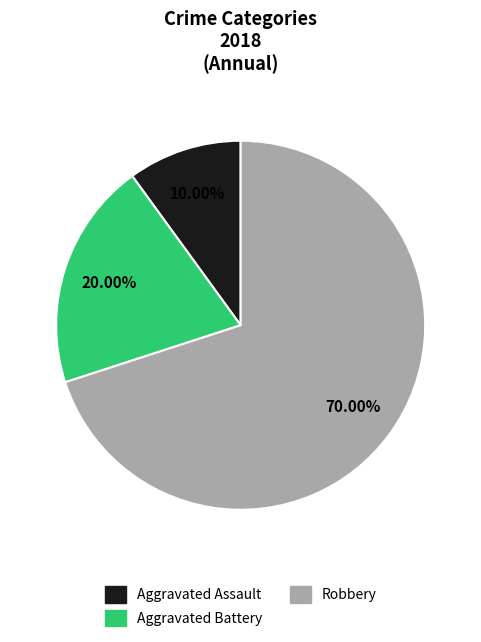

Approximately how many times larger is the value at Aggravated Battery compared to Robbery?

0.3